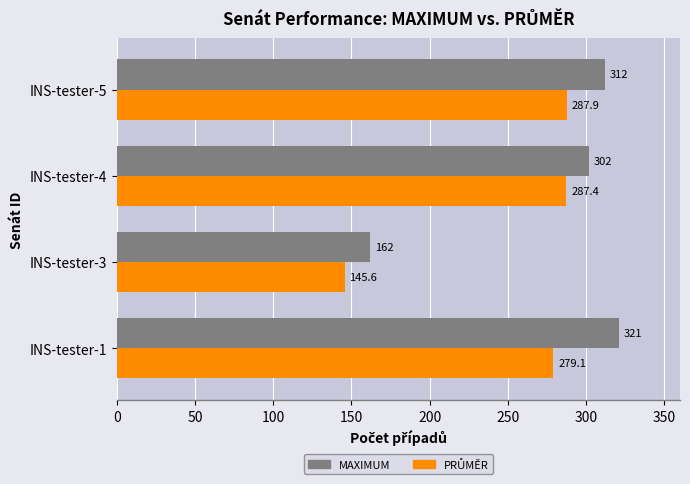

True or false: MAXIMUM has a value of 396.3 at INS-tester-4.

False